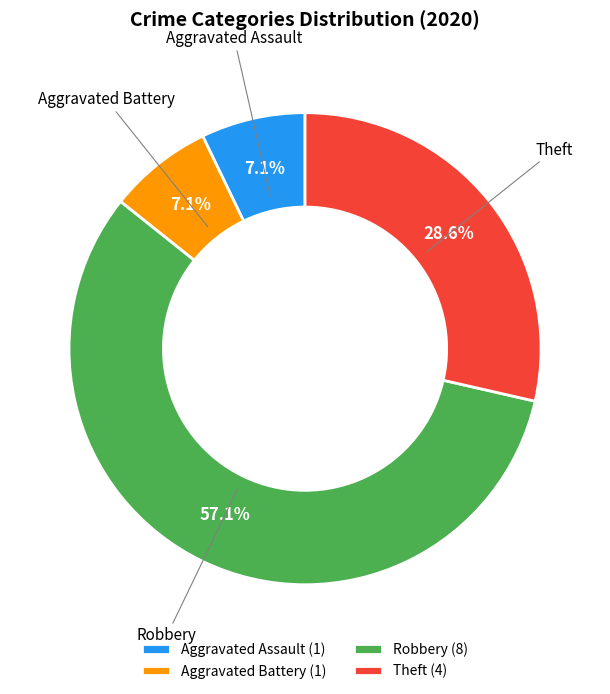

Is it true that Theft is 21% of the pie?

False